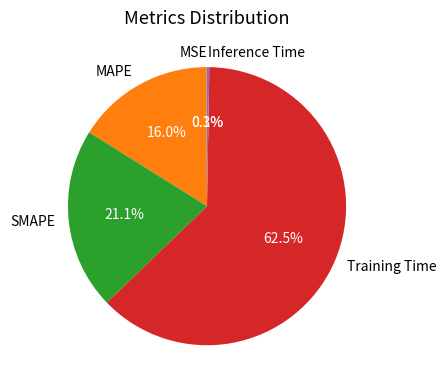

Which category has the biggest portion of the pie?

Training Time